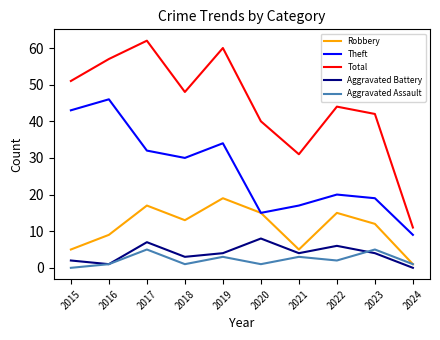

True or false: Total has a value of 67 at 2020.

False